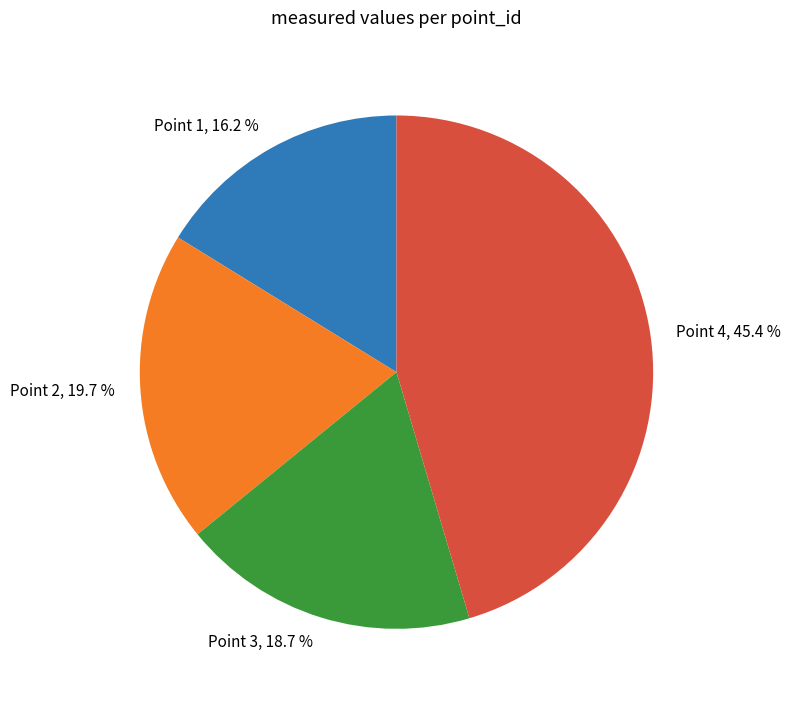

Which has a higher value, Point 3, 18.7 % or Point 2, 19.7 %?

Point 2, 19.7 %